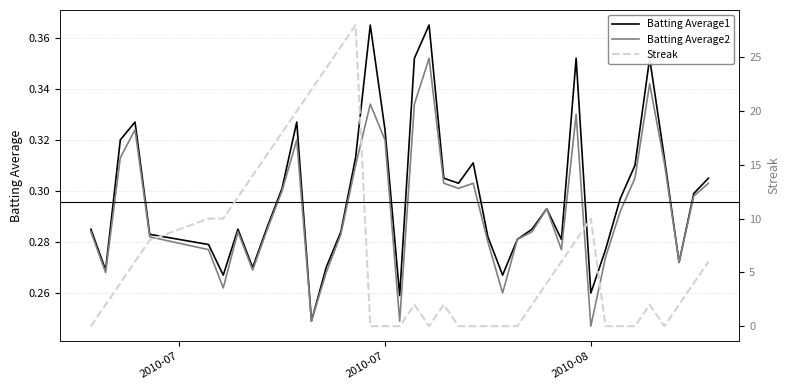

Where do Batting Average1 and Streak first cross each other?

2010-07 and 2010-07